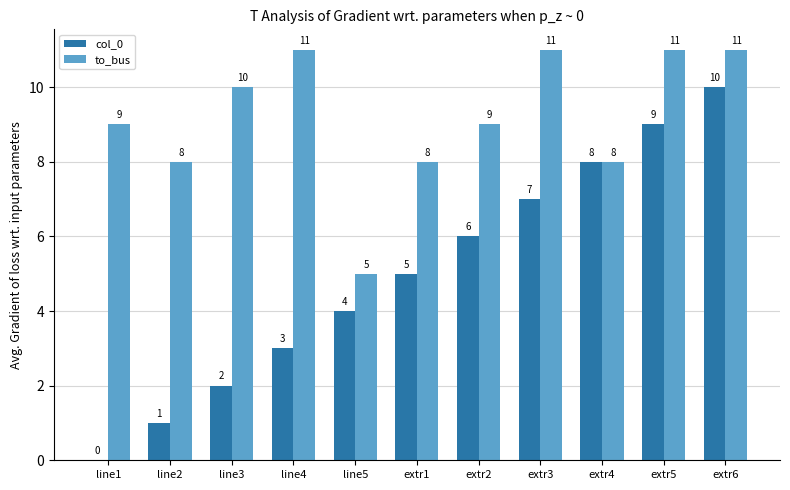

Reading left to right, list all the values displayed in this chart.

col_0: 0	1	2	3	4	5	6	7	8	9	10
to_bus: 9	8	10	11	5	8	9	11	8	11	11